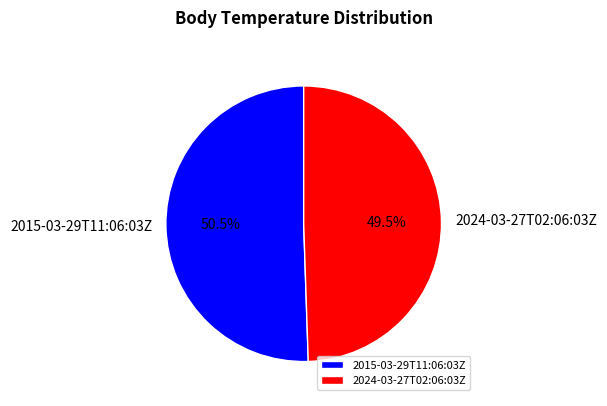

Is 2015-03-29T11:06:03Z the majority of the pie?

Yes